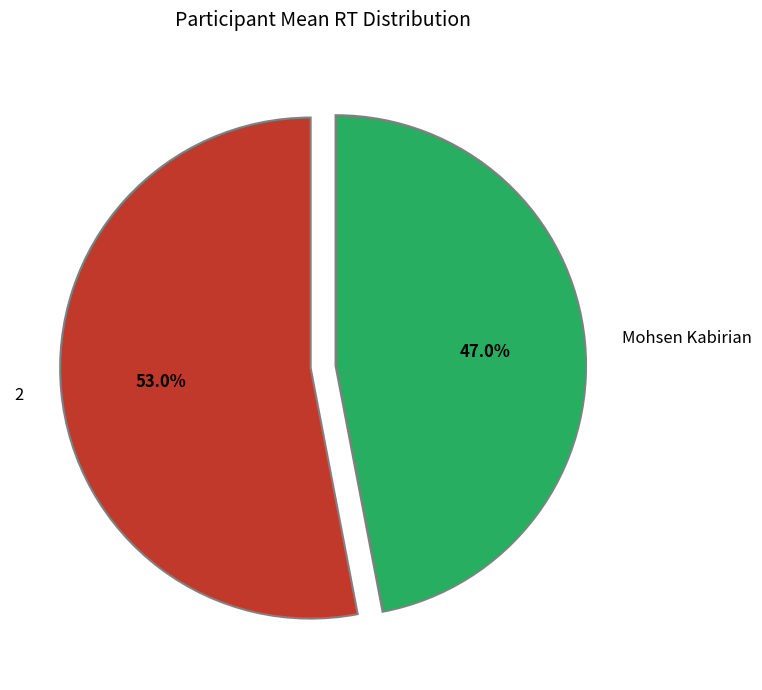

Rank the categories by value from lowest to highest.

Mohsen Kabirian, 2